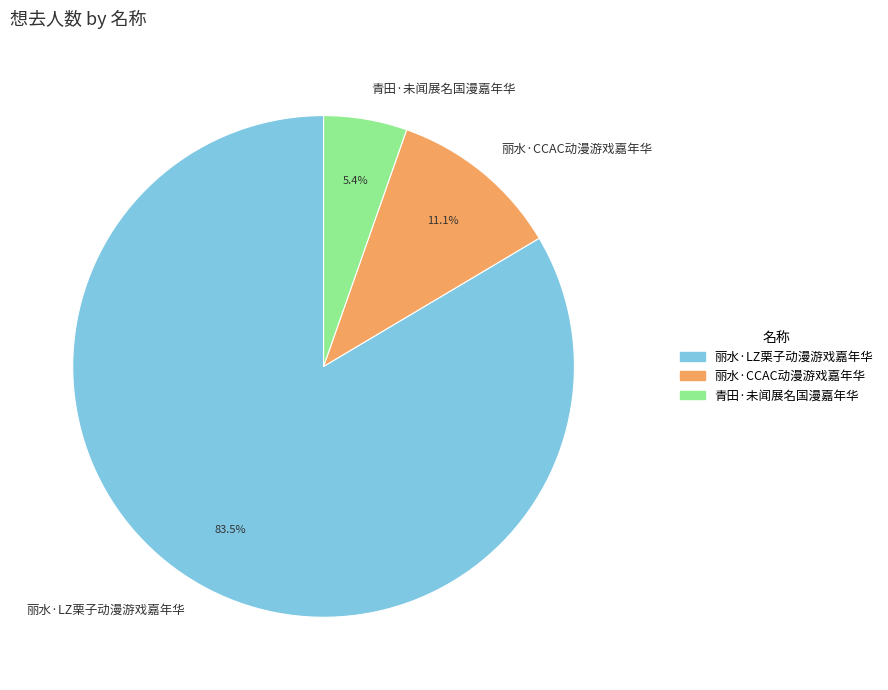

To the nearest percent, what is the combined percentage of 丽水·LZ栗子动漫游戏嘉年华 and 青田·未闻展名国漫嘉年华?

89%